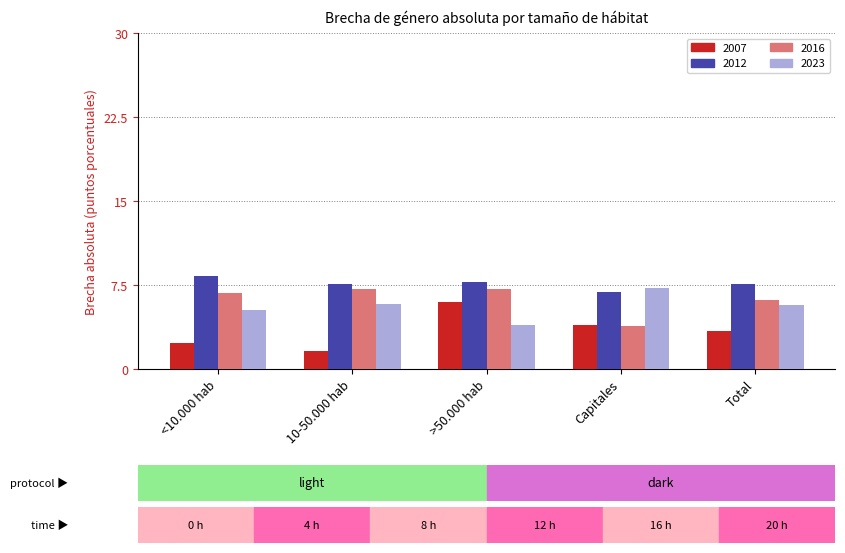

How many data points does each series have?

5